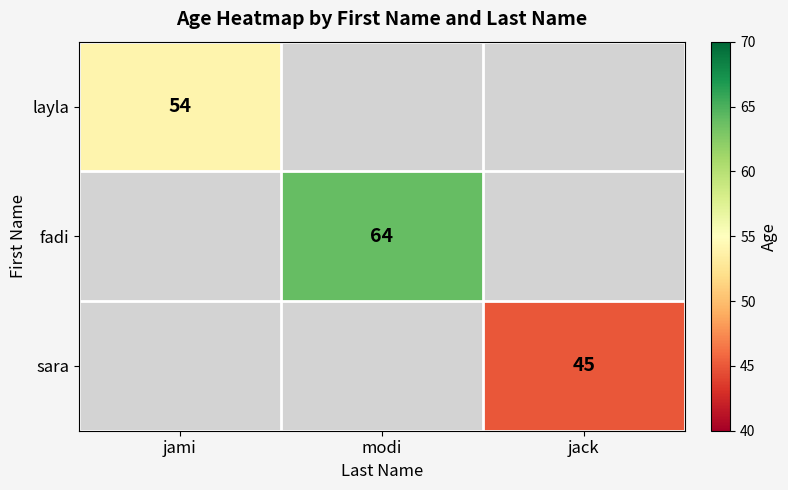

What is the smallest value displayed?

45.0